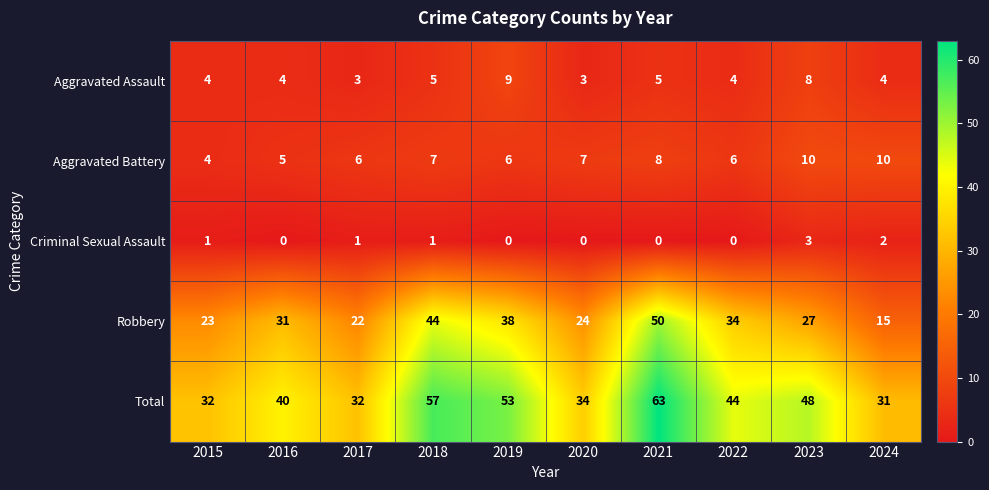

Read the Robbery value at 2022, to the nearest 5.

35